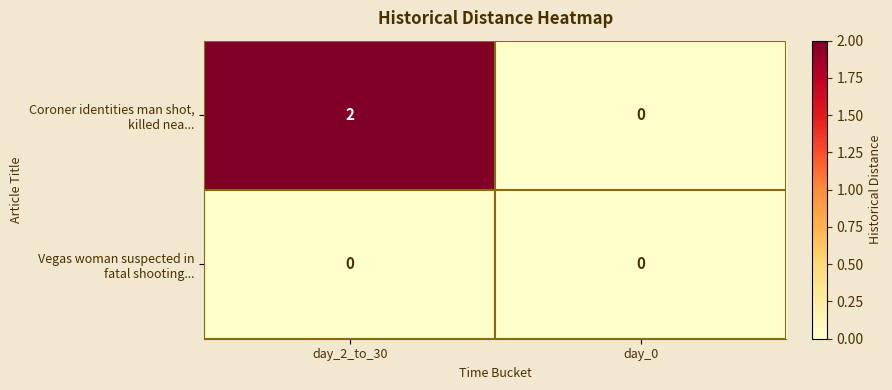

At which category is the sum across all series the highest?

day_2_to_30